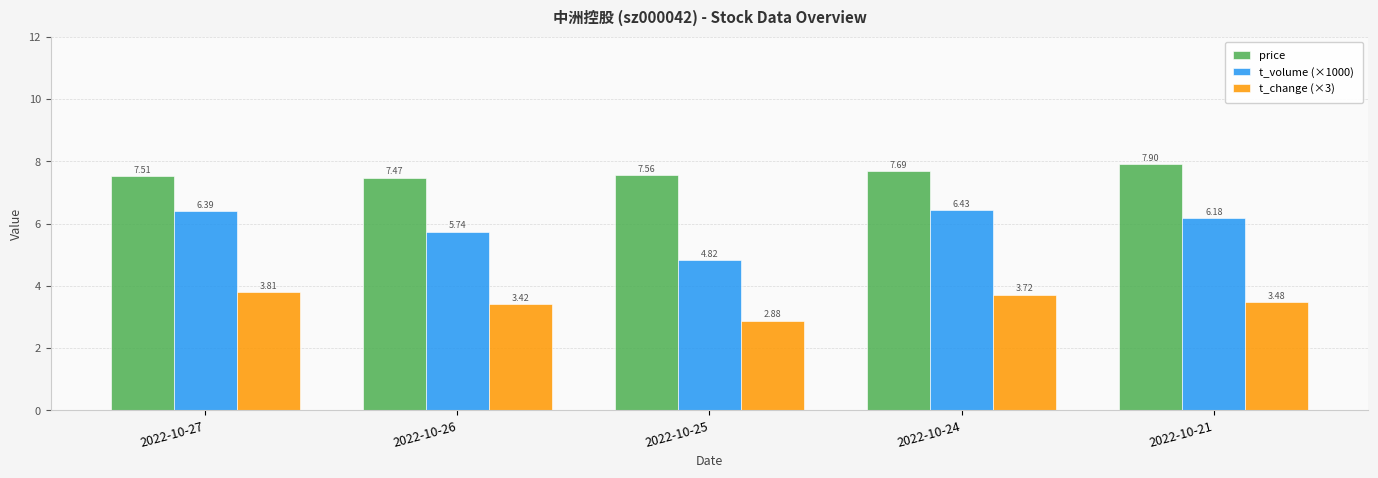

What are all the series names shown in the legend?

price, t_volume (×1000), t_change (×3)